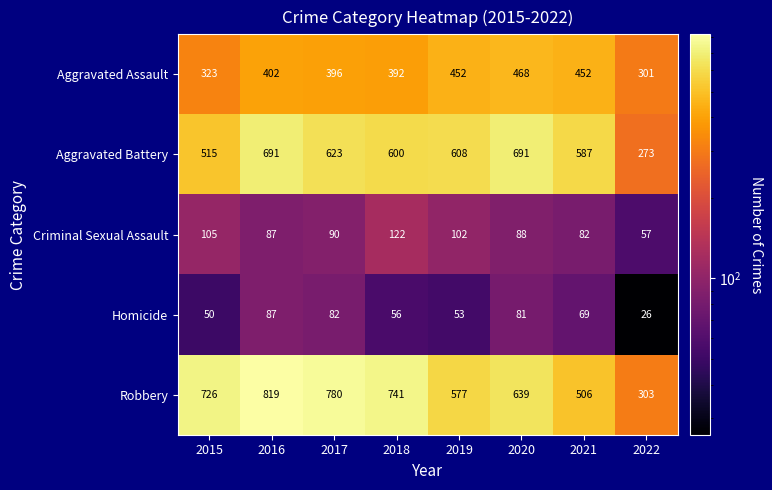

Which category has the lowest value across all series?

2022